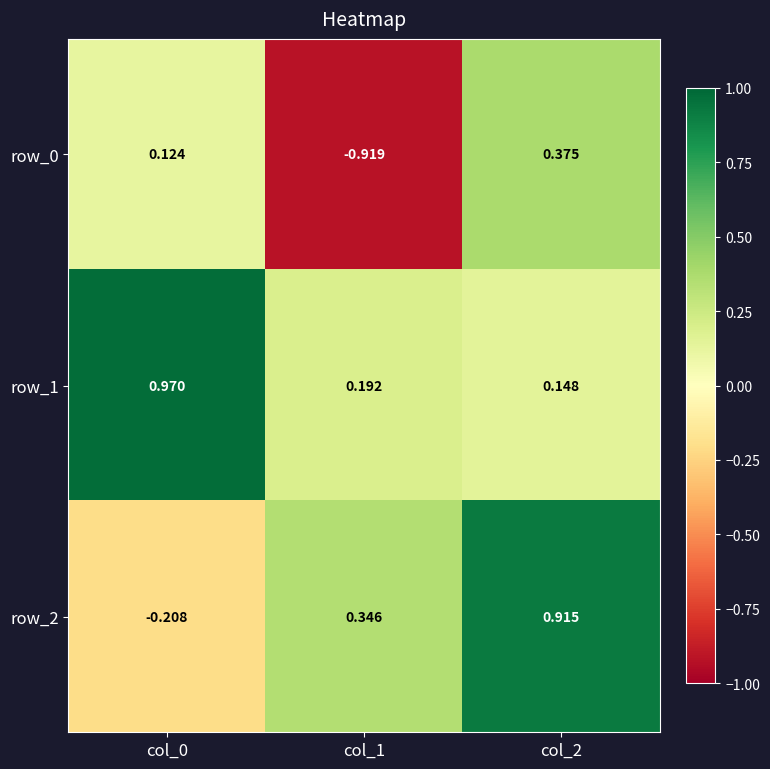

The row_0 series shows 0.0 at col_0. True or false?

False